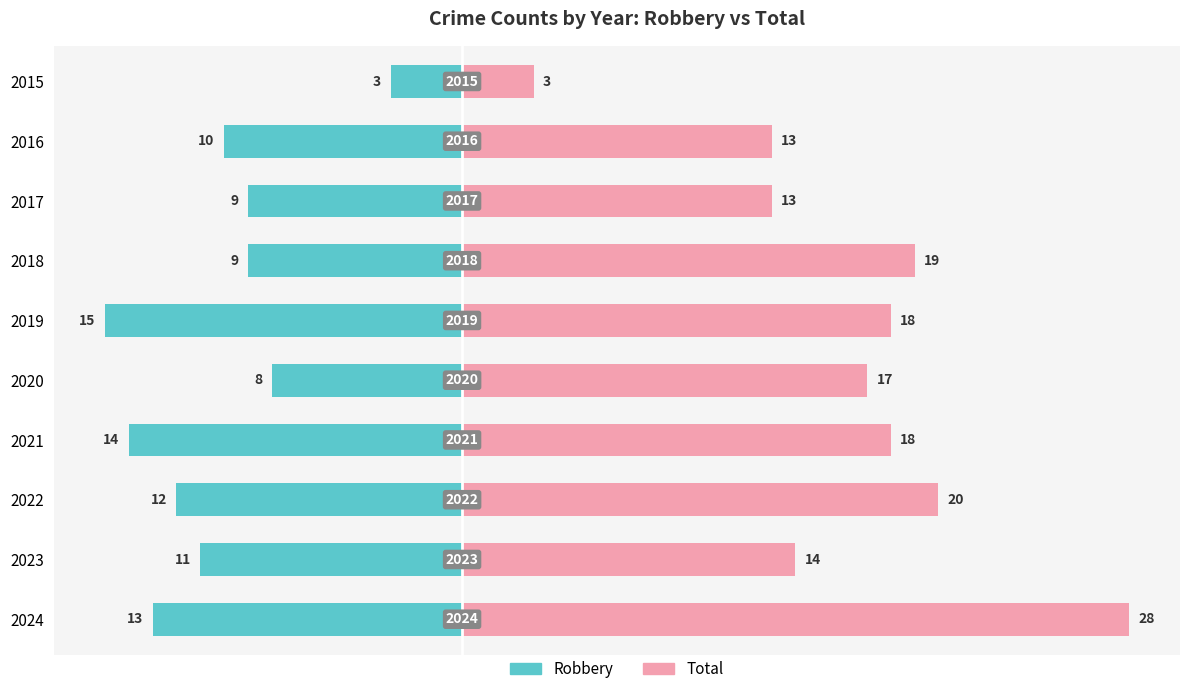

What is the difference between the maximum and second lowest values in the Total series?

15